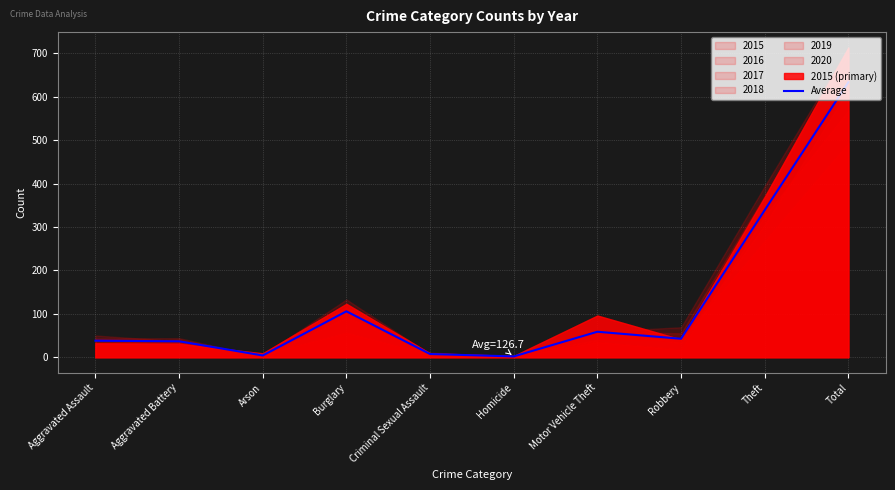

List the labels in order of value, largest first.

Total, Theft, Burglary, Motor Vehicle Theft, Robbery, Aggravated Assault, Aggravated Battery, Criminal Sexual Assault, Arson, Homicide